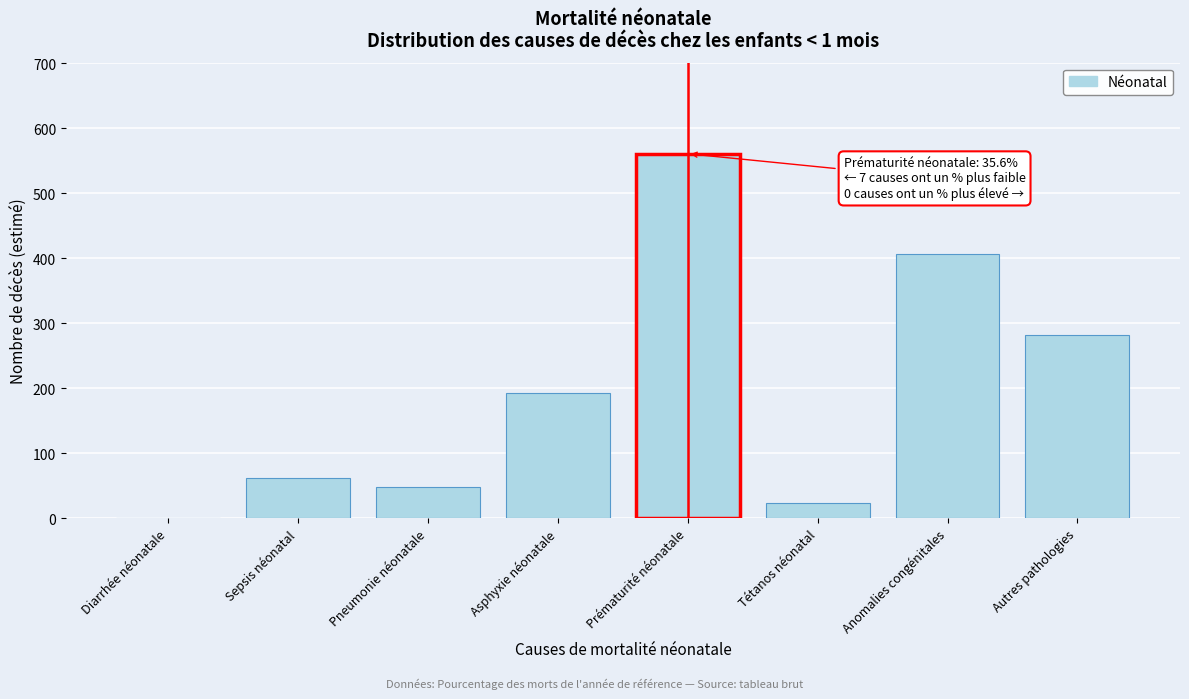

Reading right to left, list all the values displayed in this chart.

Autres pathologies=282	Anomalies congénitales=407	Tétanos néonatal=23	Prématurité néonatale=561	Asphyxie néonatale=193	Pneumonie néonatale=48	Sepsis néonatal=62	Diarrhée néonatale=0